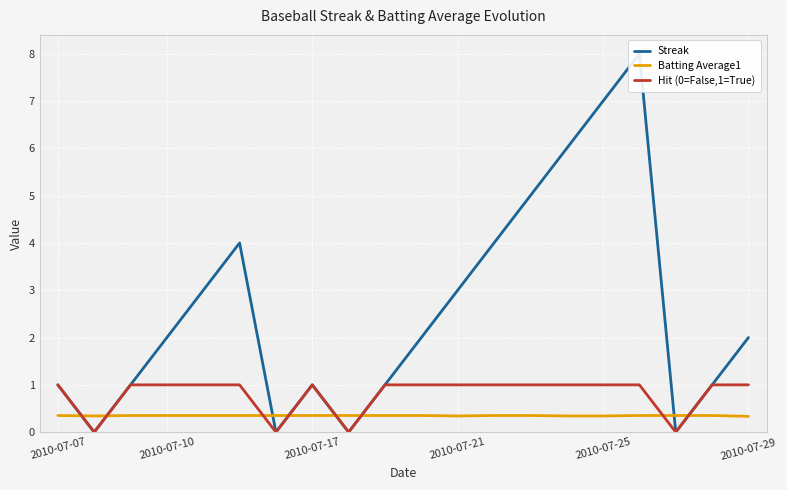

At how many categories does at least one series exceed 1?

11